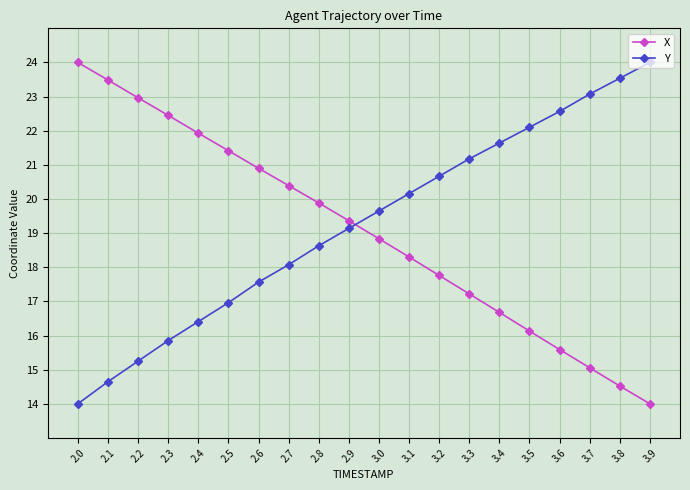

At 2.7, list the series in order from smallest to largest.

Y, X